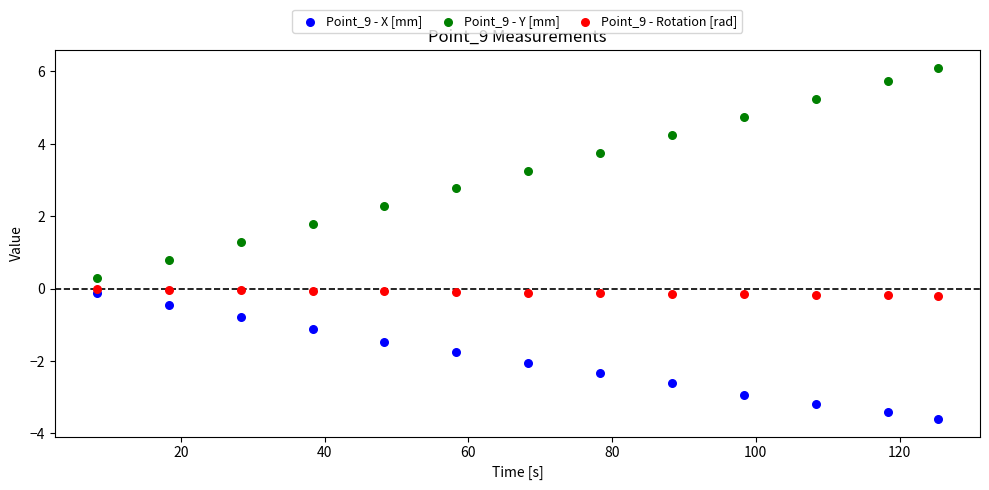

Across all data points, what is the range of Y values (max minus min)?

9.7